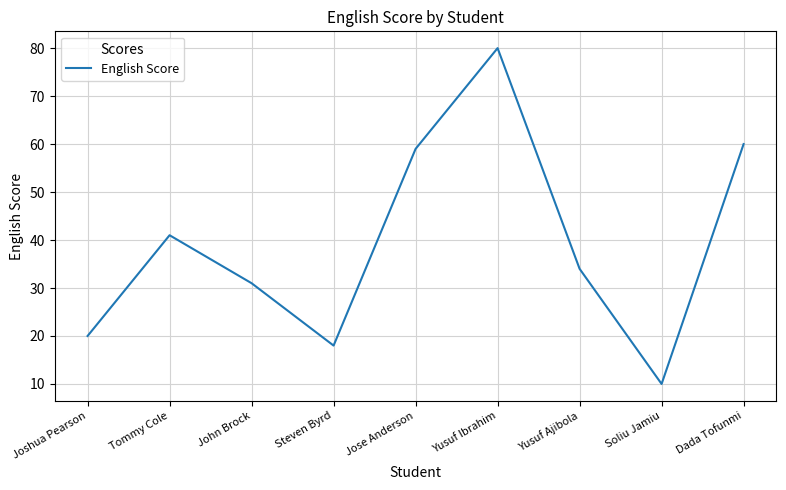

Where is the data nearest to the value 45?

Tommy Cole